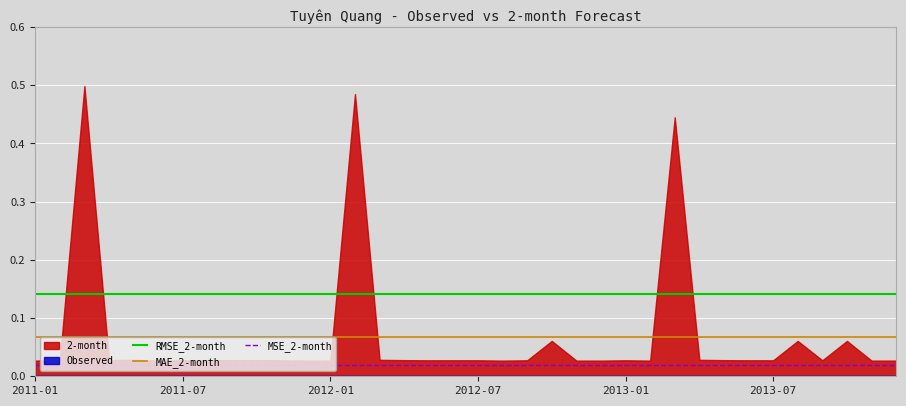

True or false: MAE_2-month and MSE_2-month intersect in this chart.

False